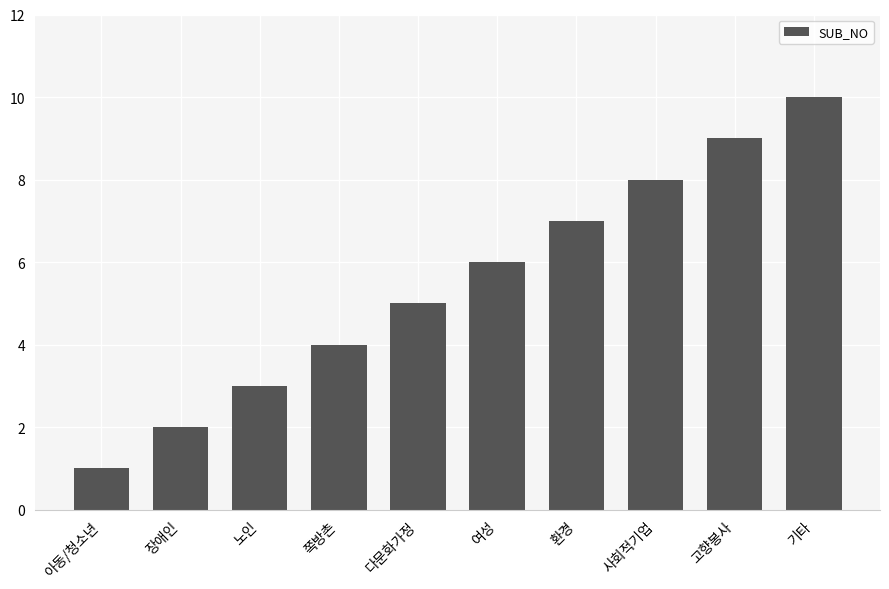

What is the label of the 6th bar from the right?

다문화가정